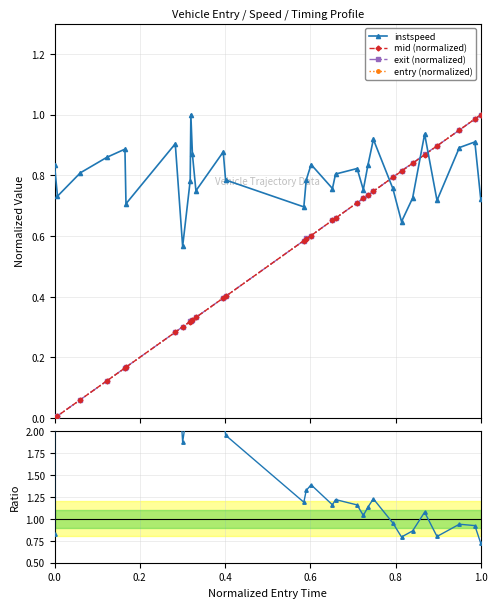

True or false: exit (normalized) and mid (normalized) cross at least once.

True